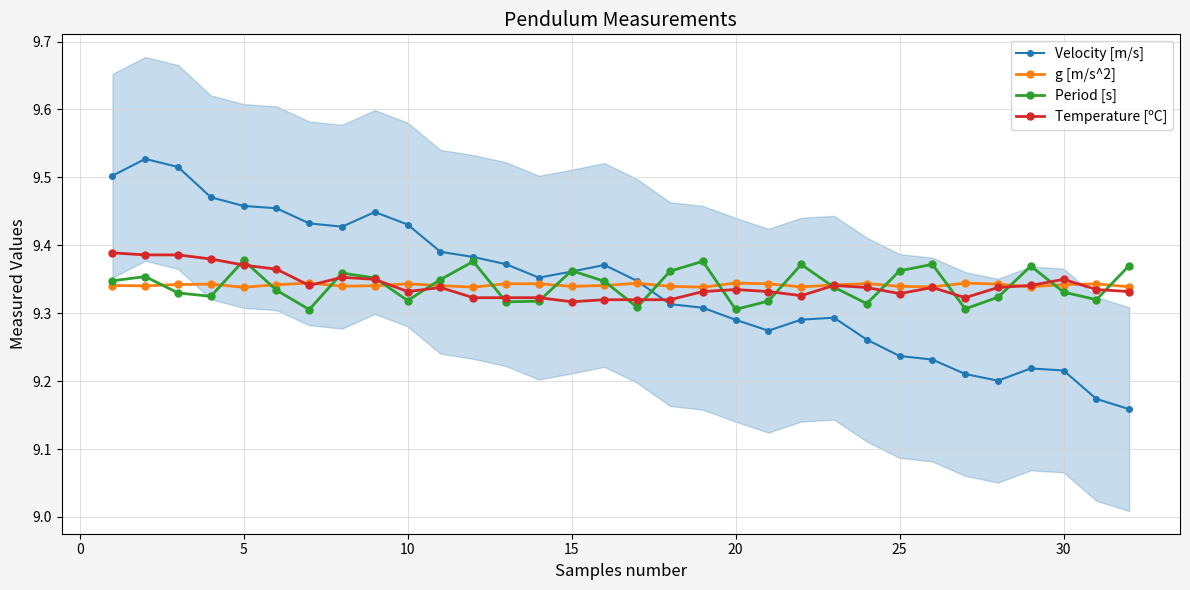

Count the g [m/s^2] values in the range 9 to 10.

32